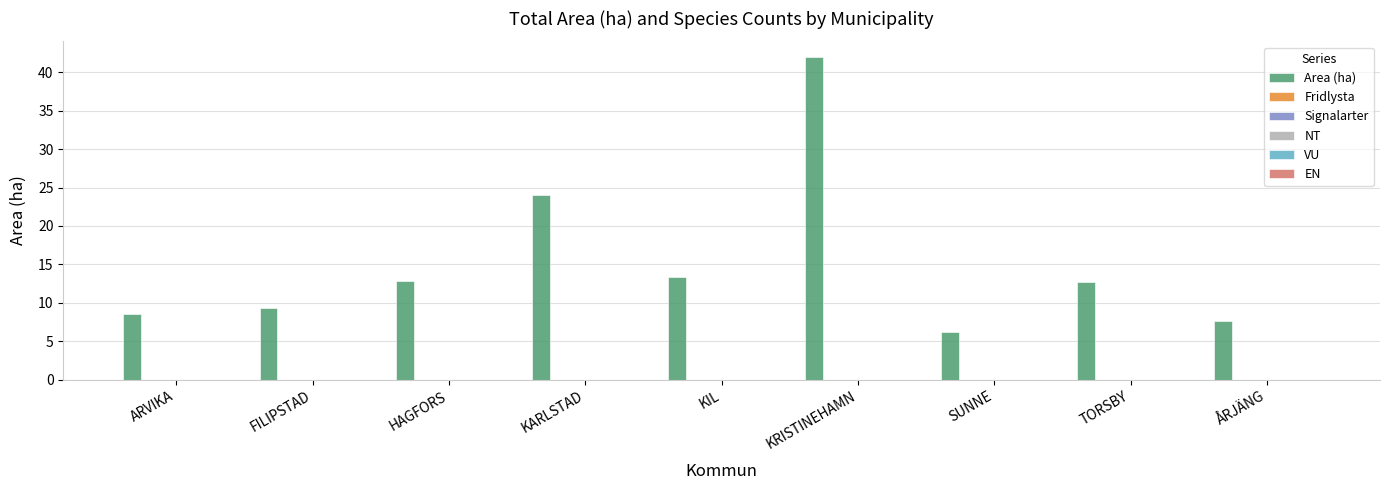

What is the minimum value shown in the chart?

6.2